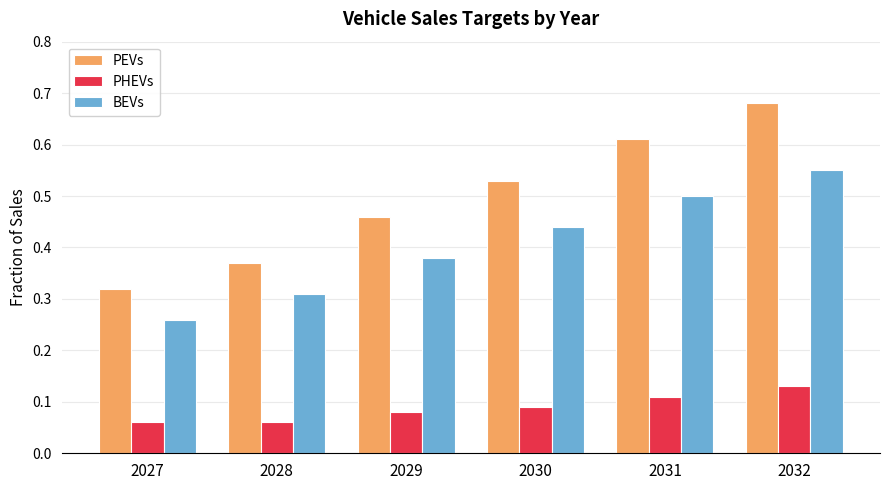

The PEVs series shows 0.5 at 2029. True or false?

True